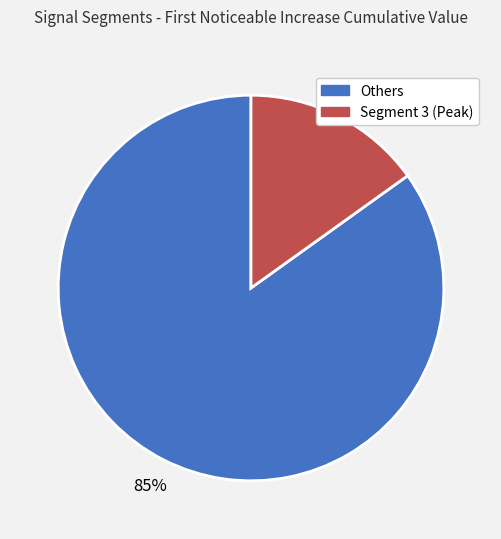

To the nearest percent, what is the difference between the largest and smallest slice percentages?

70%